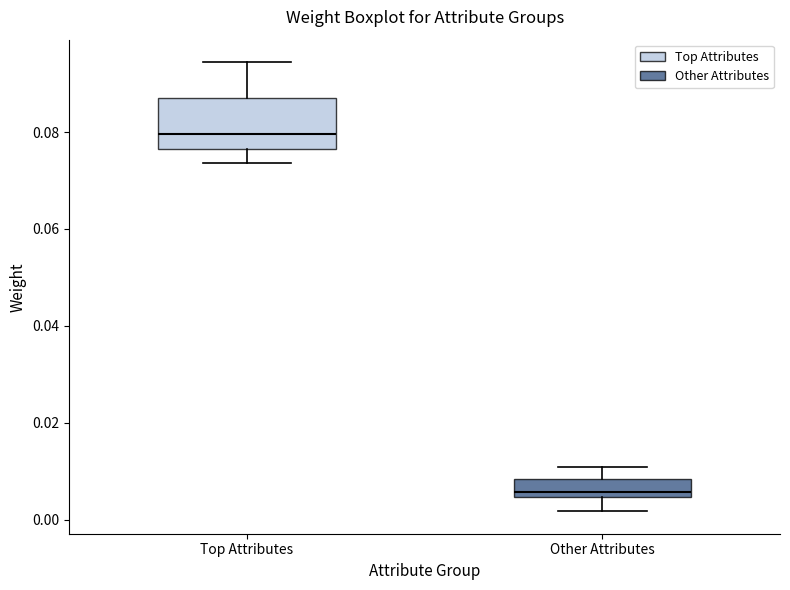

Reading left to right, read every box against the y-axis: the position of its median line, the range the box covers, and the ends of its whiskers. The values are not printed on the chart, so give them approximately, as read against the axis.

Top Attributes: median 0.080, box 0.076 to 0.086, whiskers 0.074 to 0.094
Other Attributes: median 0.006, box 0.004 to 0.008, whiskers 0.002 to 0.010